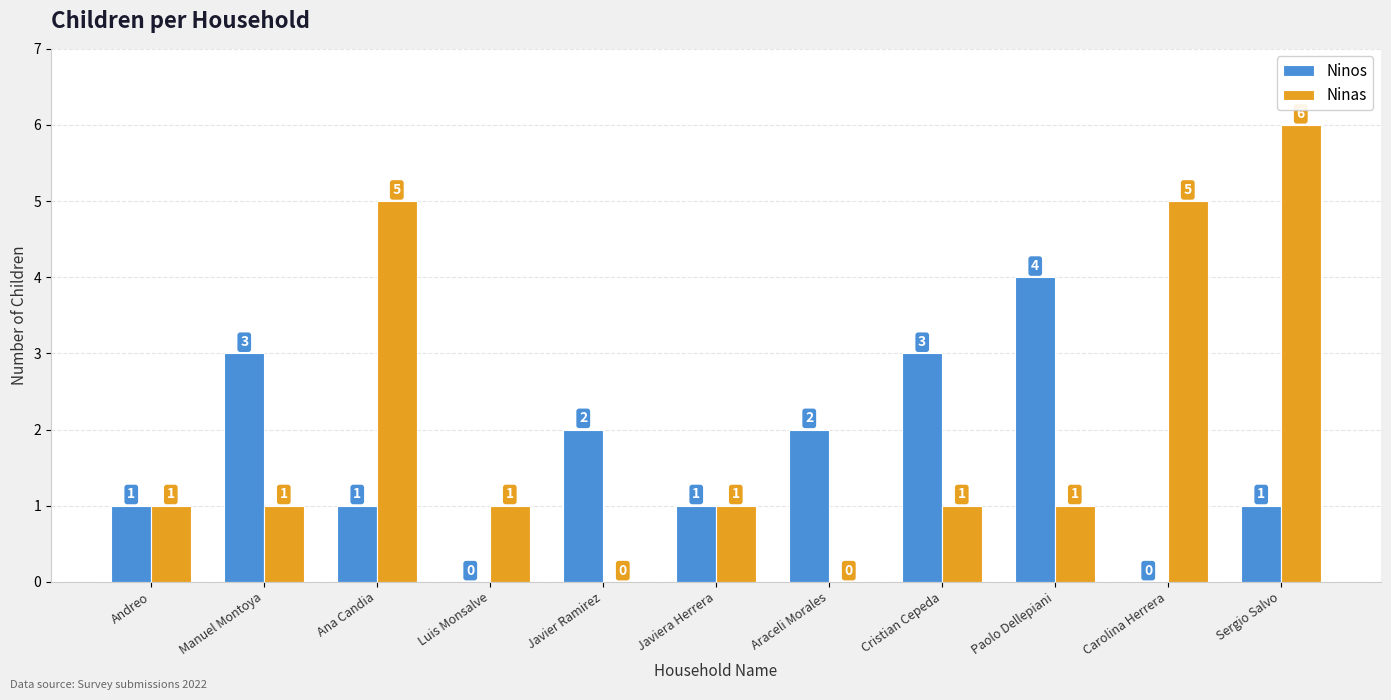

The Ninas series shows 3 at Araceli Morales. True or false?

False